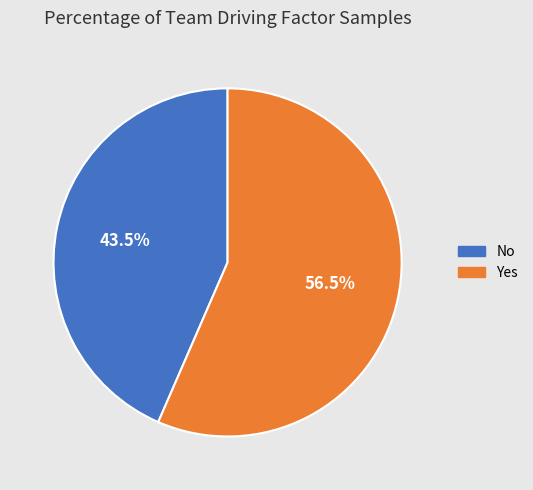

True or false: Yes accounts for 71% of the total.

False